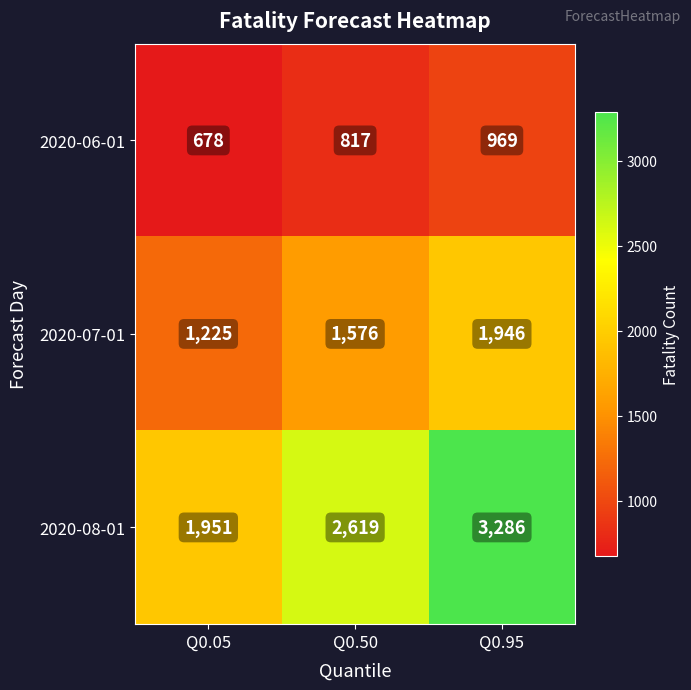

How many data points does each series have?

3